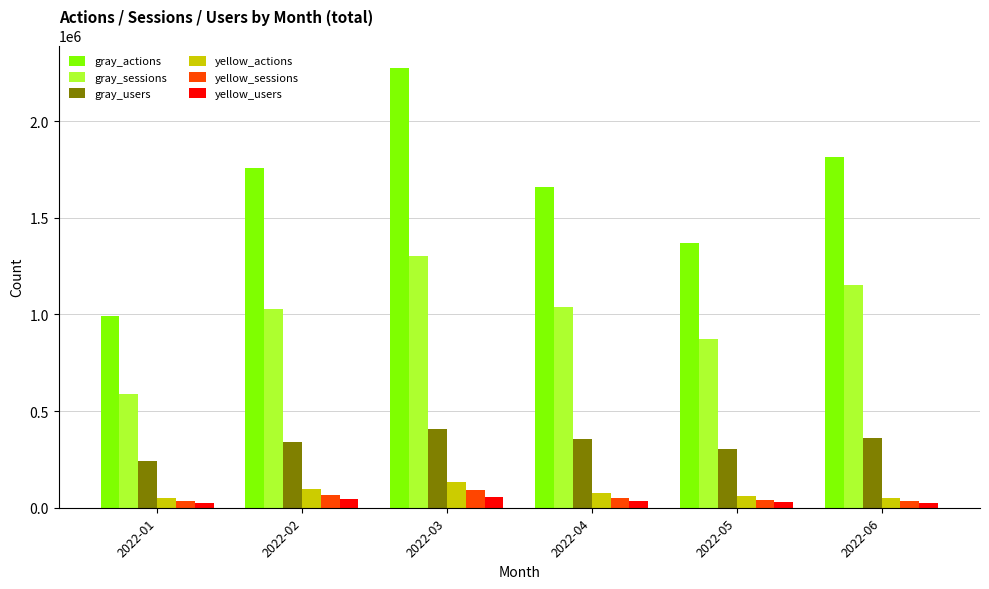

What is the total value across all series at 2022-03?

4271220